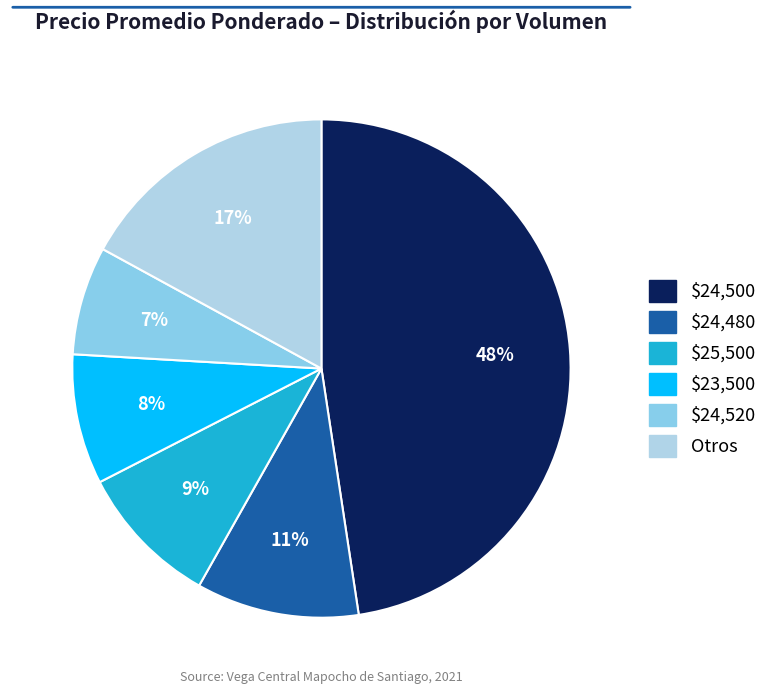

To the nearest percent, what is the average slice percentage?

17%